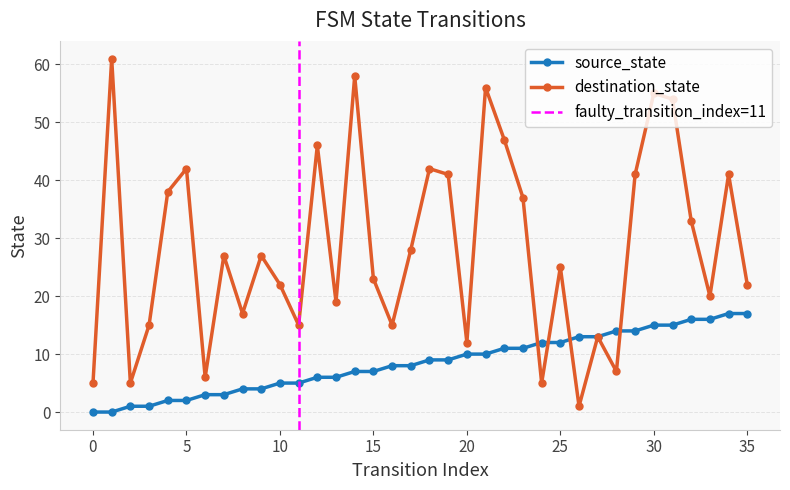

Reading left to right, transcribe all the data shown in this chart.

source_state: 0=0	1=0	2=1	3=1	4=2	5=2	6=3	7=3	8=4	9=4	10=5	11=5	12=6	13=6	14=7	15=7	16=8	17=8	18=9	19=9	20=10	21=10	22=11	23=11	24=12	25=12	26=13	27=13	28=14	29=14	30=15	31=15	32=16	33=16	34=17	35=17
destination_state: 0=5	1=61	2=5	3=15	4=38	5=42	6=6	7=27	8=17	9=27	10=22	11=15	12=46	13=19	14=58	15=23	16=15	17=28	18=42	19=41	20=12	21=56	22=47	23=37	24=5	25=25	26=1	27=13	28=7	29=41	30=55	31=54	32=33	33=20	34=41	35=22